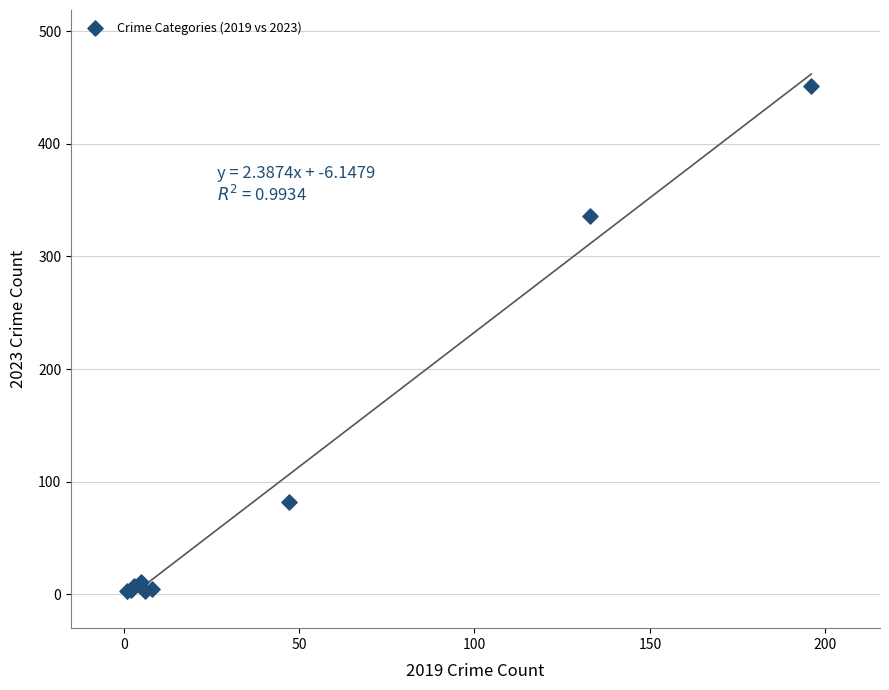

What Y value in the scatter plot is closest to 227?

336